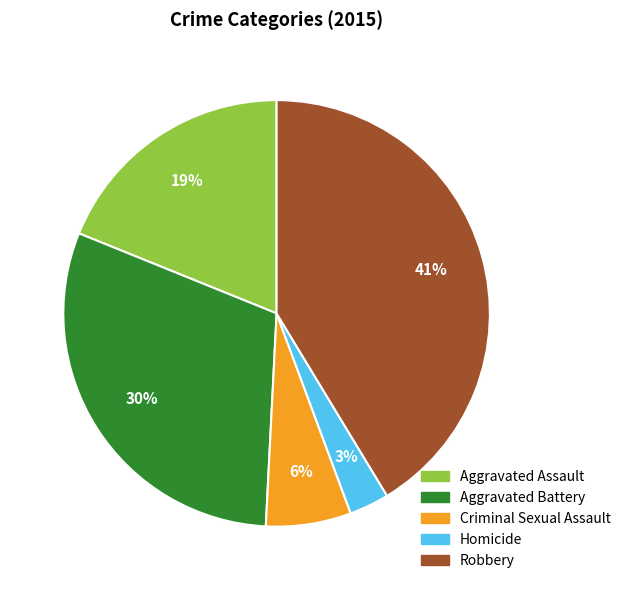

What is the smallest slice in the pie chart?

Homicide